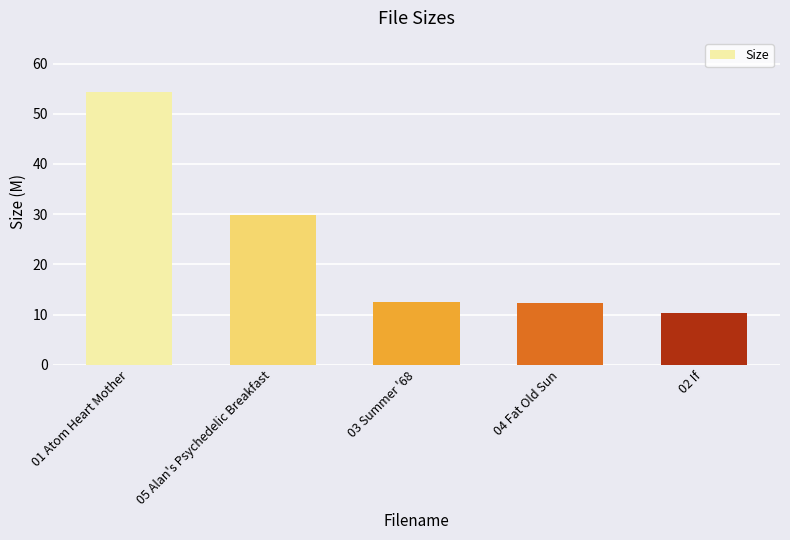

What value does the data have at 02 If?

10.3